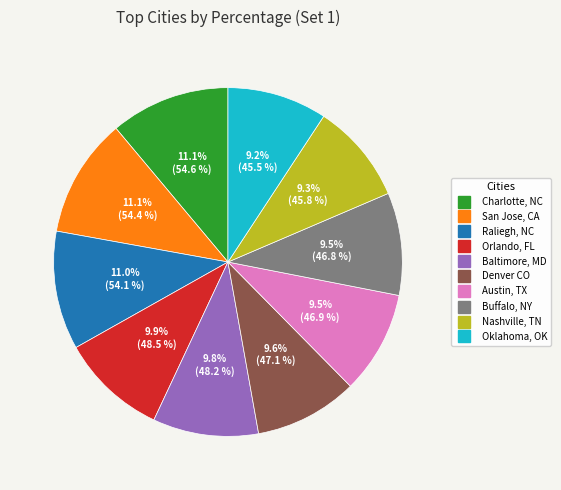

The Orlando, FL slice represents 10% of the pie. True or false?

True